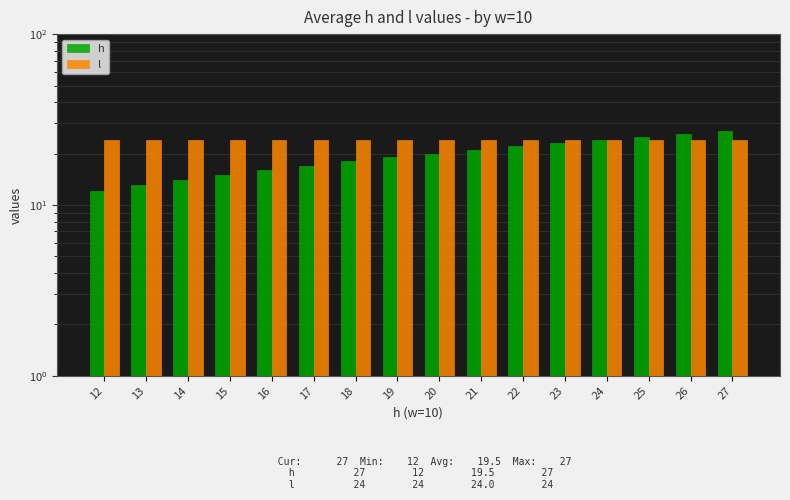

How many bars are there in each group?

2